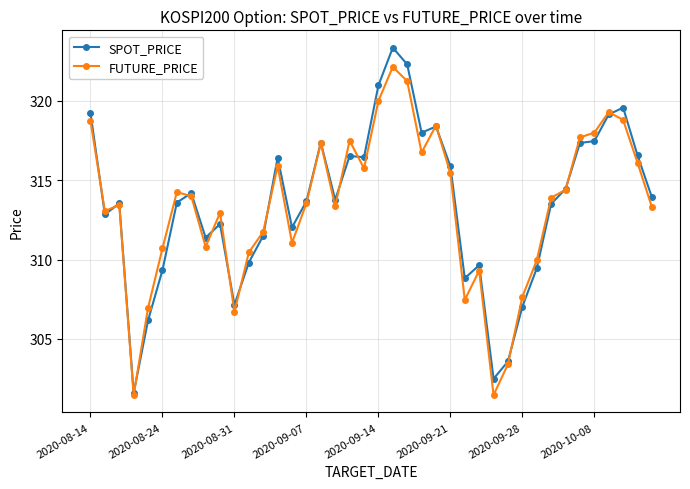

What is the highest value of the SPOT_PRICE series?

323.4